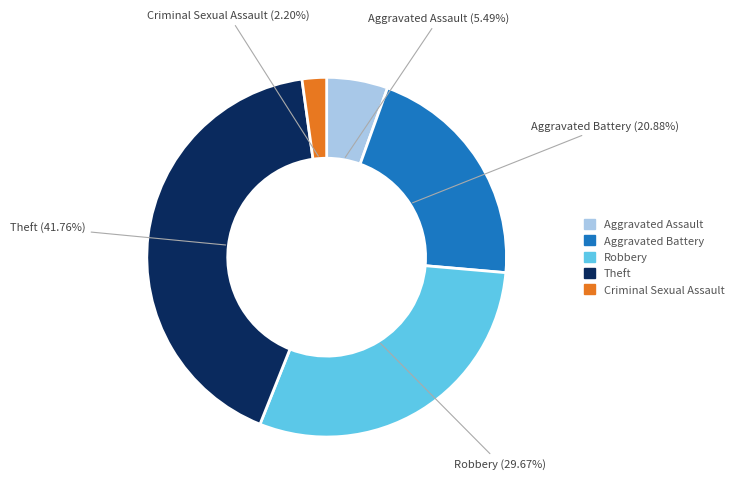

Which has a higher value, Criminal Sexual Assault or Robbery?

Robbery